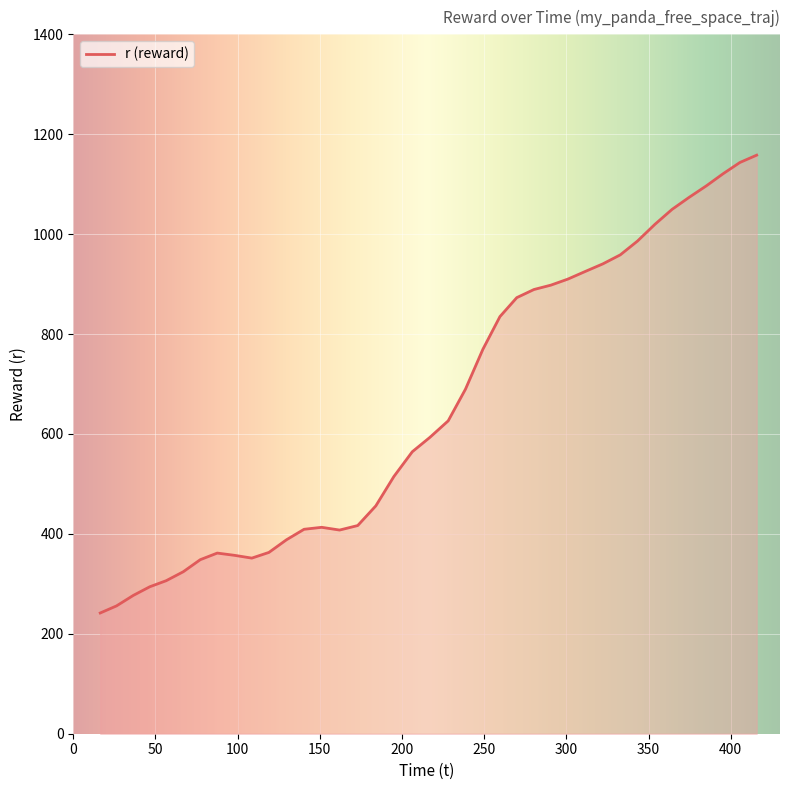

What is the minimum value shown in the chart?

241.7